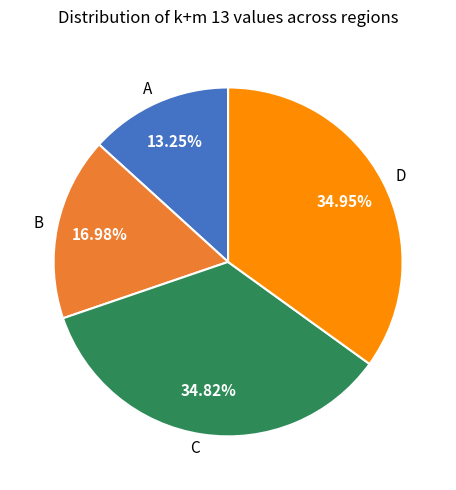

How many slices are in this pie chart?

4